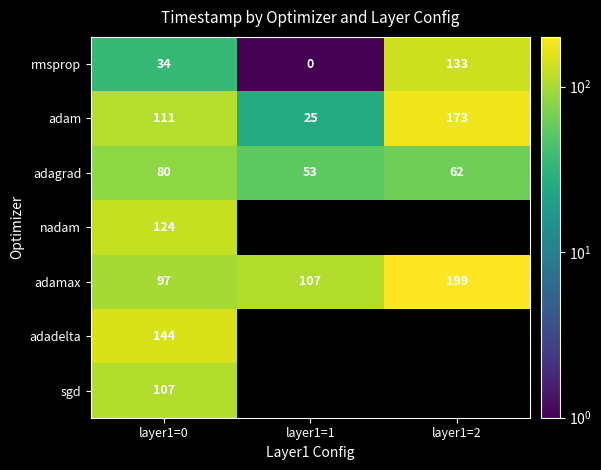

The nadam series shows 177 at layer1=0. True or false?

False